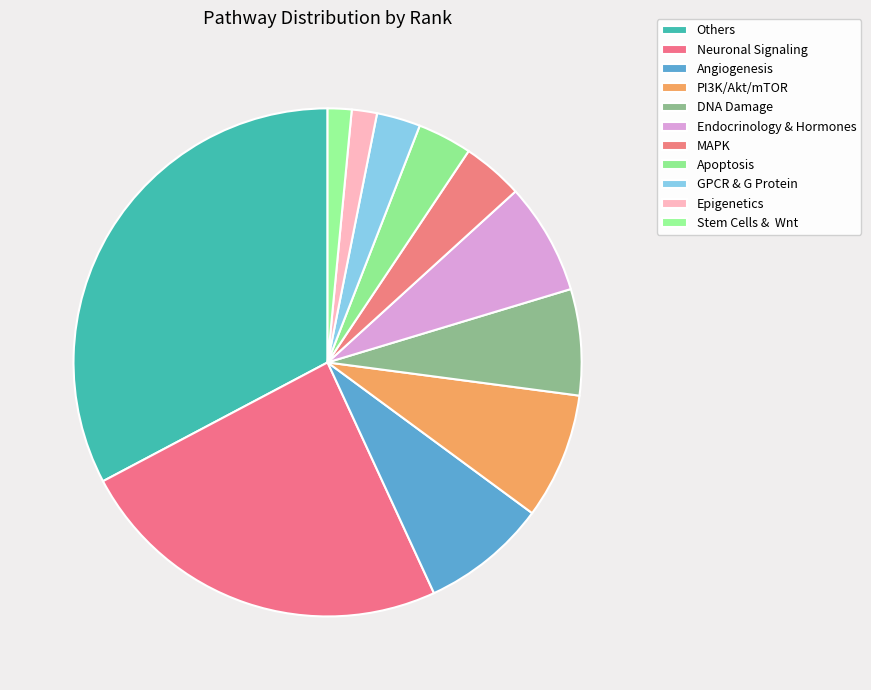

Rank the categories by value from lowest to highest.

Stem Cells &  Wnt, Epigenetics, GPCR & G Protein, Apoptosis, MAPK, DNA Damage, Endocrinology & Hormones, Angiogenesis, PI3K/Akt/mTOR, Neuronal Signaling, Others